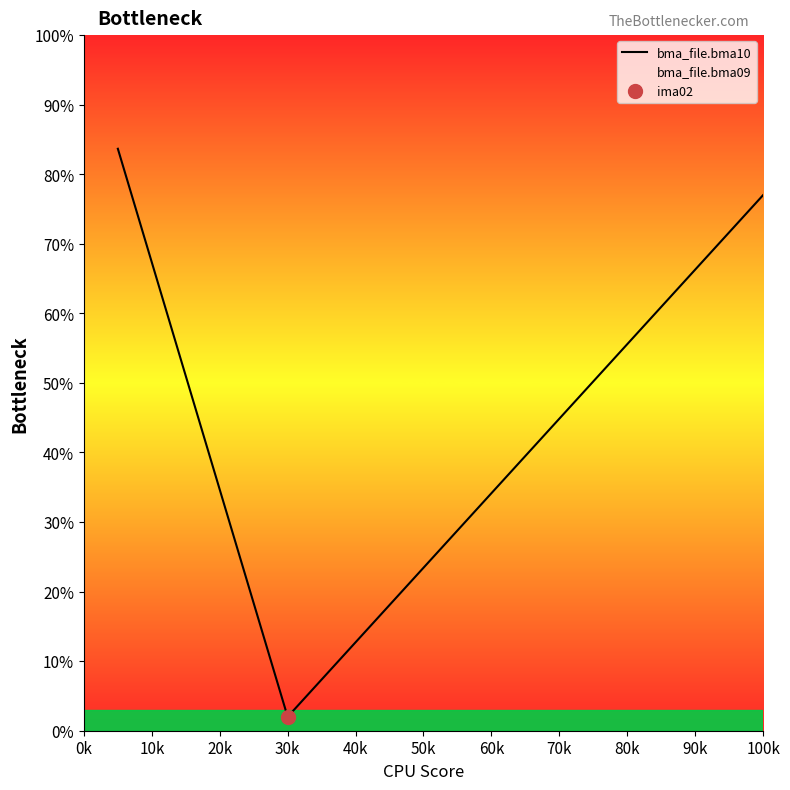

Is it true that bma_file.bma10 equals 2.0 at 30k?

True